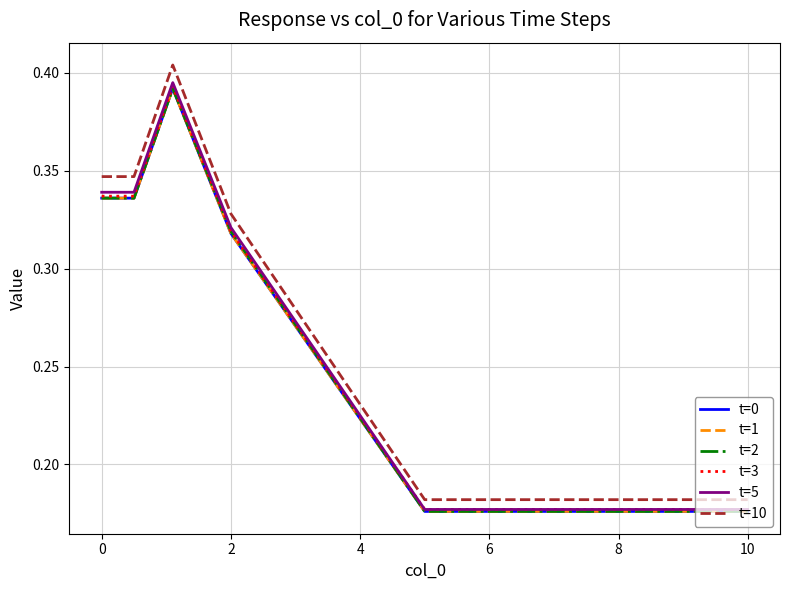

Does the chart have visible grid lines?

Yes